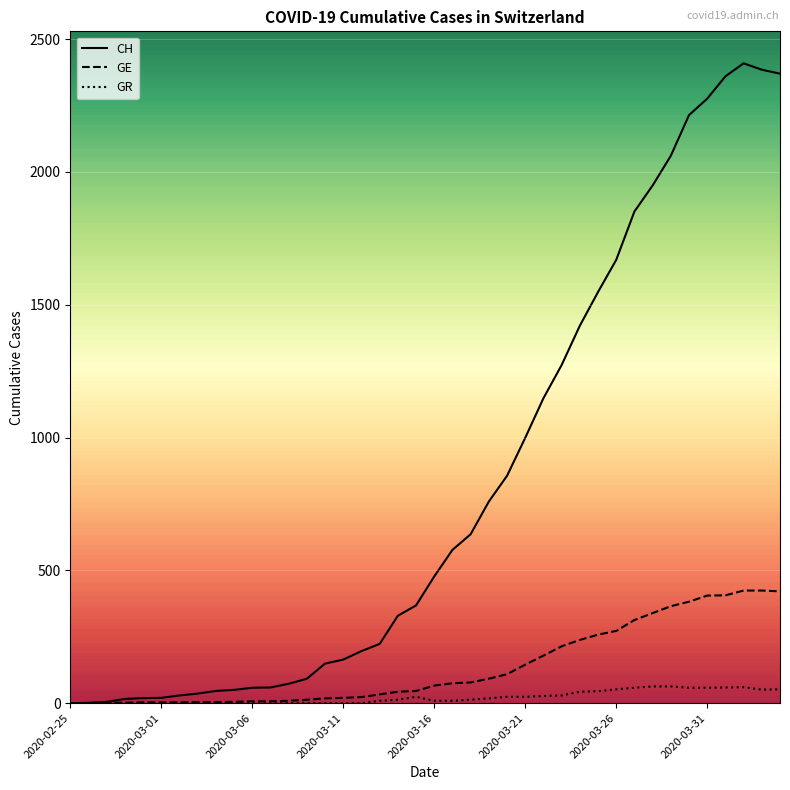

How many lines are shown in the chart?

3